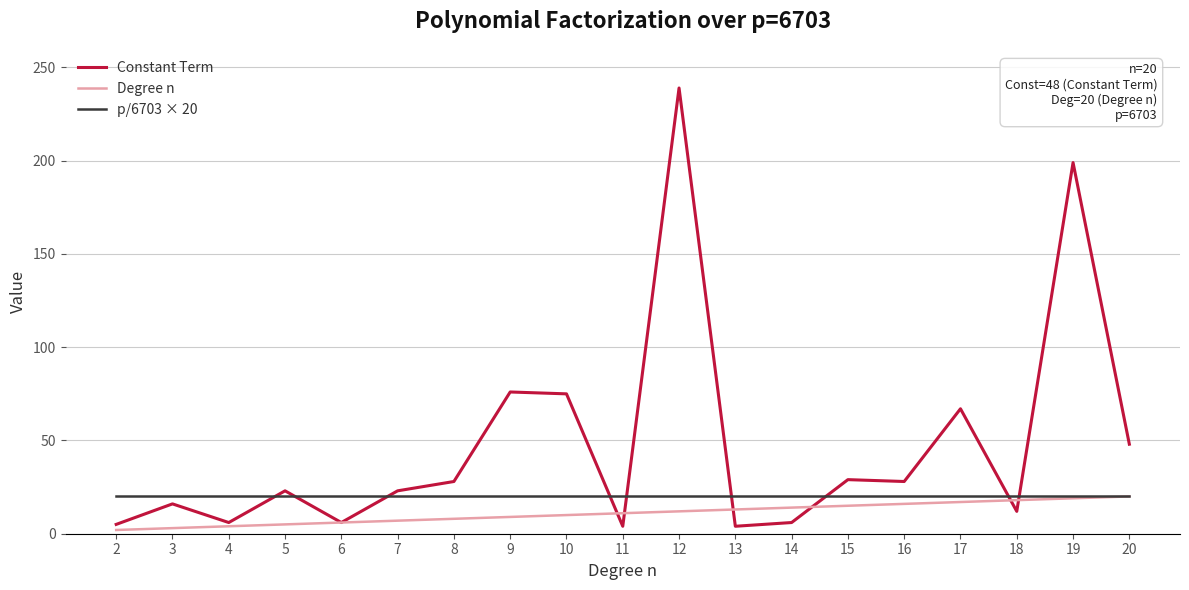

Which series has the largest total across all categories?

Constant Term